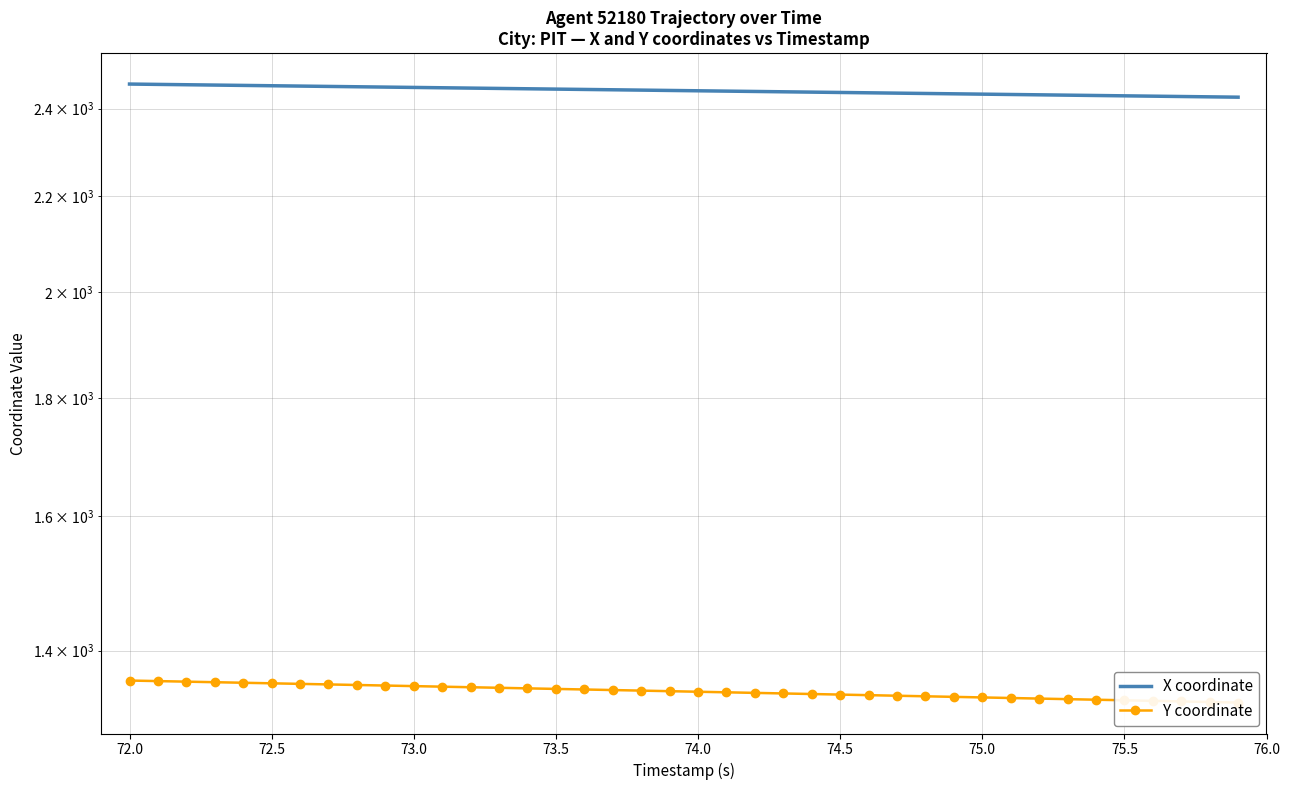

List the series in order of their peak value, highest first.

X coordinate, Y coordinate